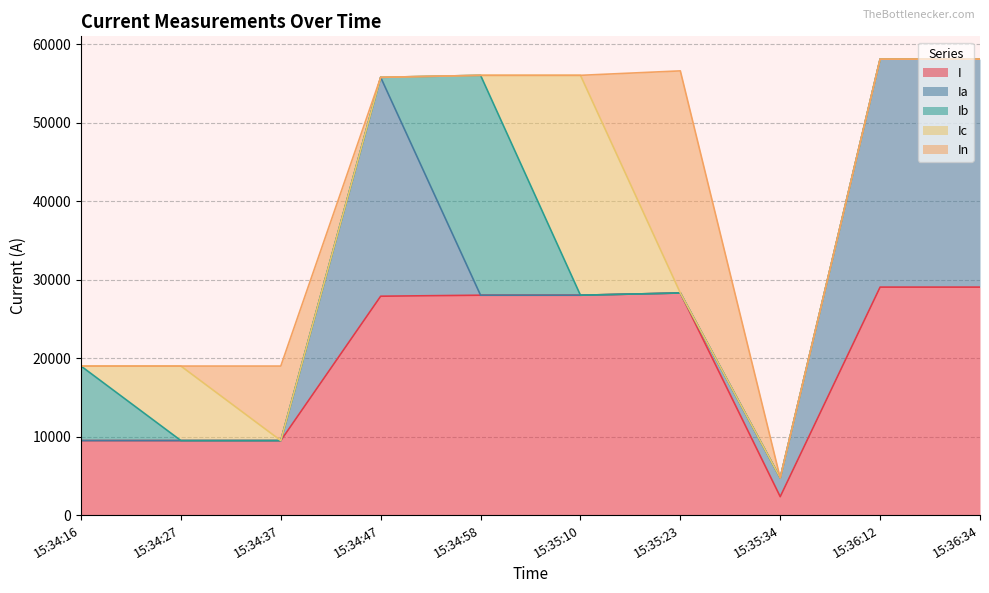

At which category does Ib reach its first local peak?

15:34:58